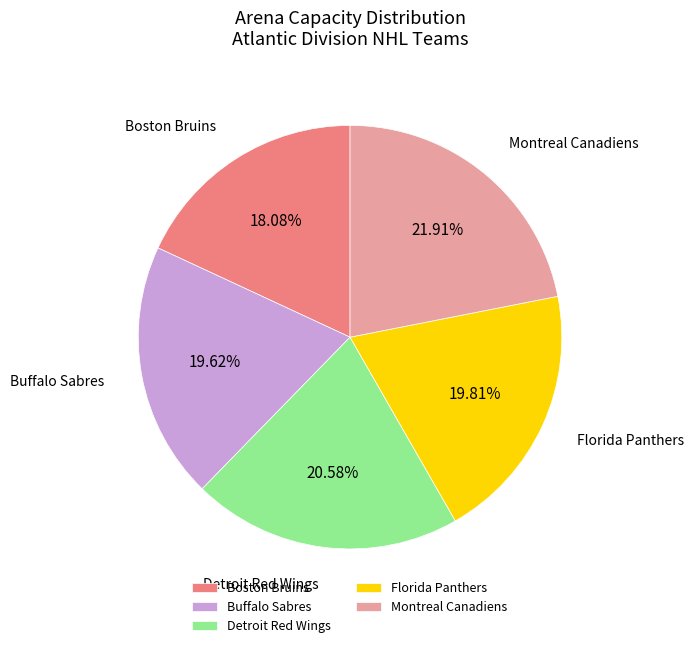

Approximately how many times larger is the value at Montreal Canadiens compared to Florida Panthers?

1.1